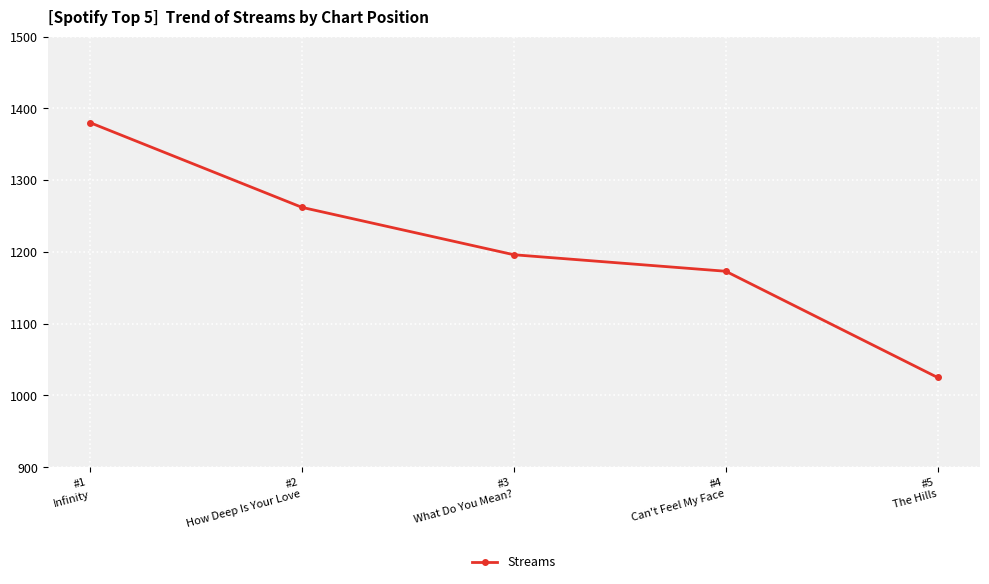

How many series are shown in this chart?

1